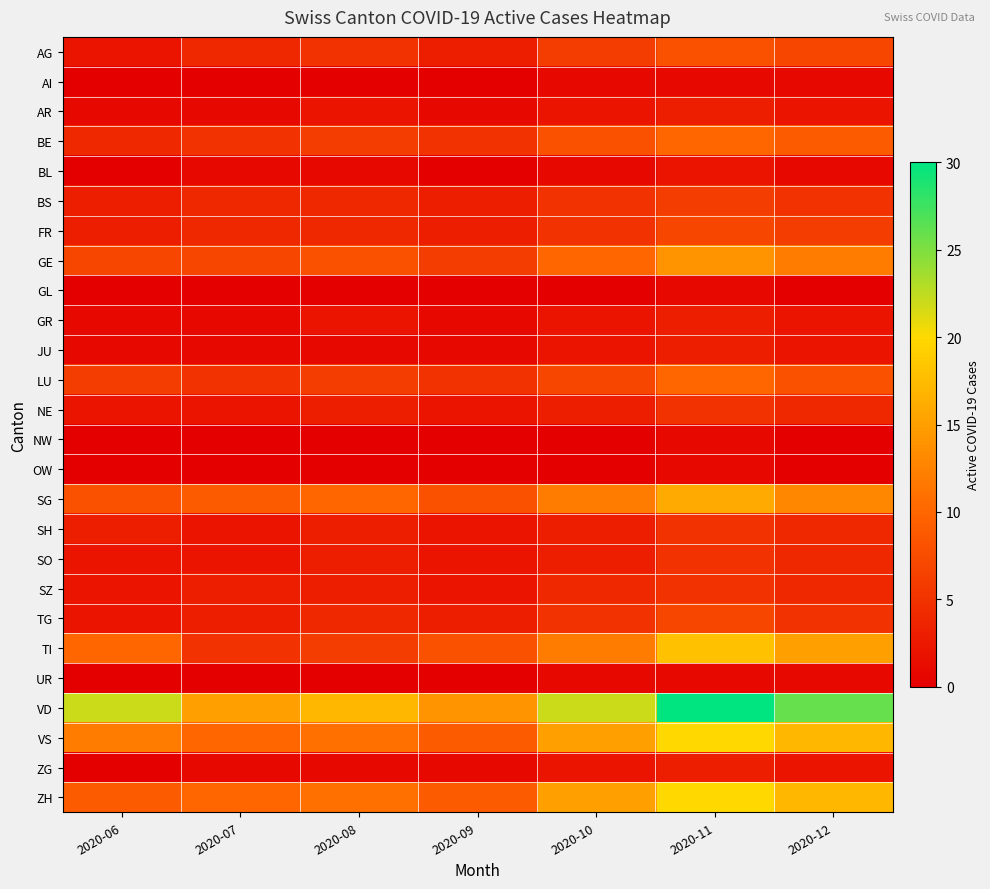

What is the spread (max minus min) of values at 2020-08?

17